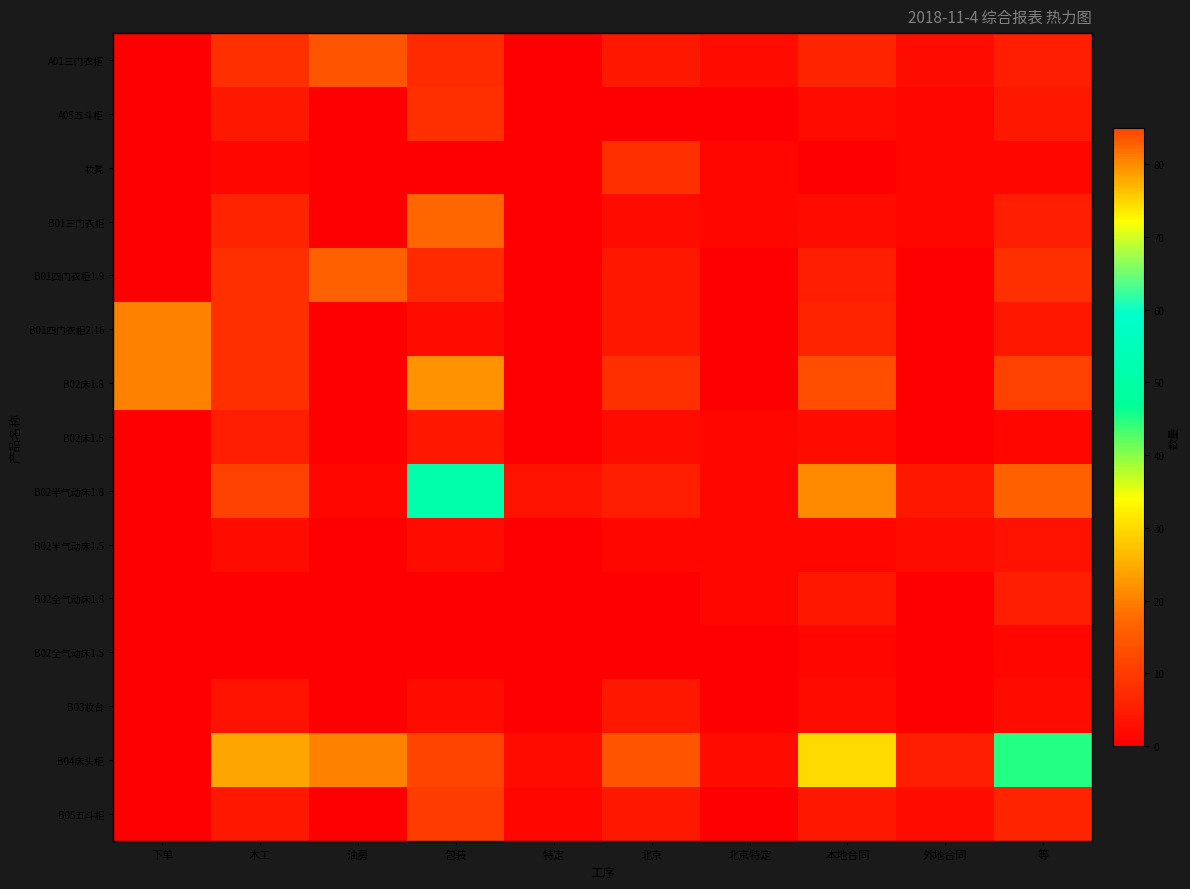

List the series in order of their peak value, lowest first.

B02全气动床1.5, B02半气动床1.5, B03妆台, B02床1.5, B02全气动床1.8, A05五斗柜, 妆凳, B05五斗柜, A01三门衣柜, B01四门衣柜1.9, B01三门衣柜, B01四门衣柜2.16, B02床1.8, B02半气动床1.8, B04床头柜